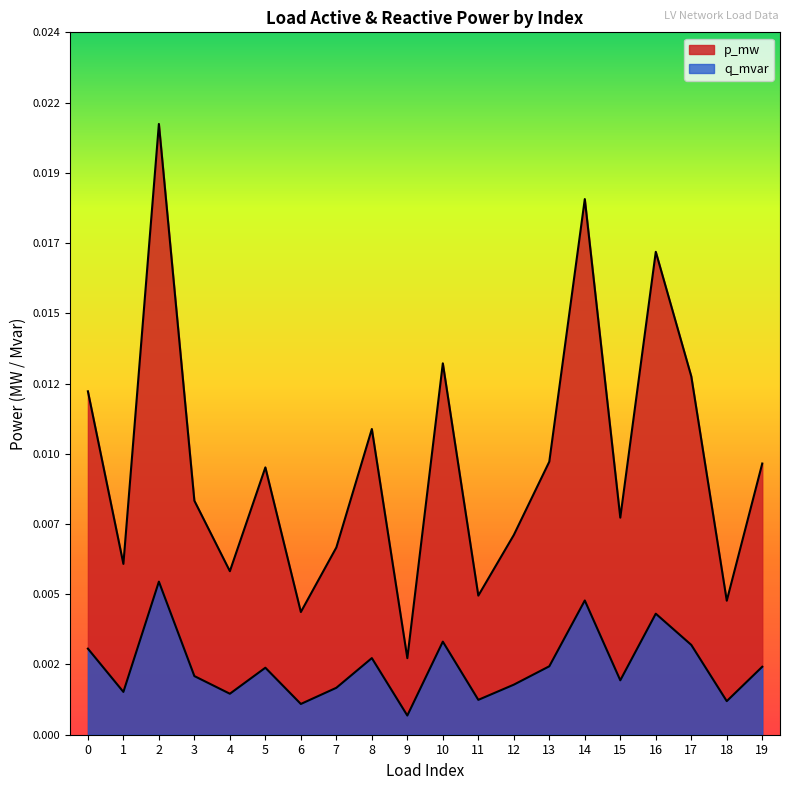

Which category has the lowest value in the q_mvar series?

9